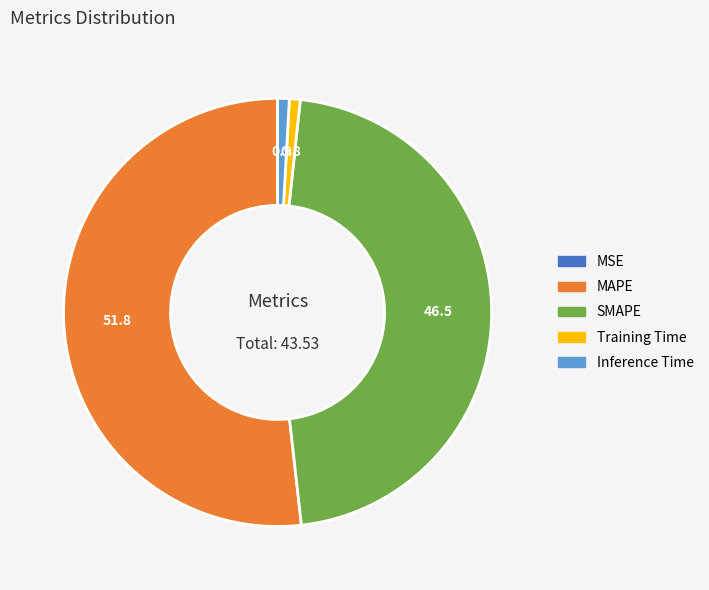

Does Training Time represent more than half of the total?

No